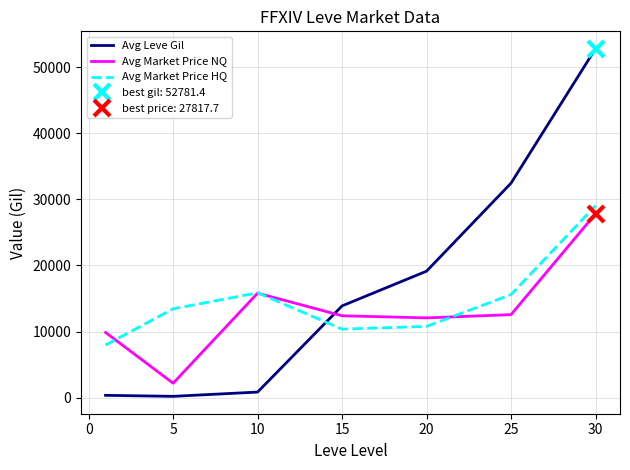

Is this an area chart (filled region under the line)?

No